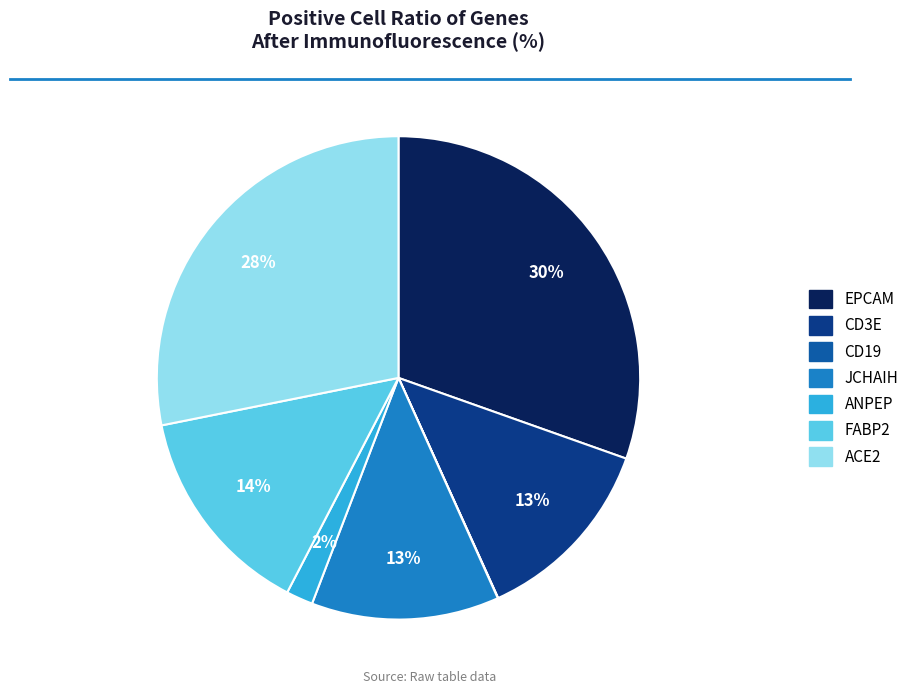

Which category has the biggest portion of the pie?

EPCAM